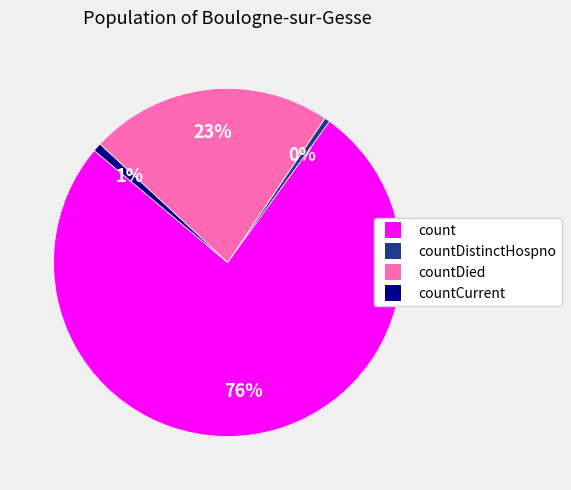

To the nearest percent, what is the average slice percentage?

25%